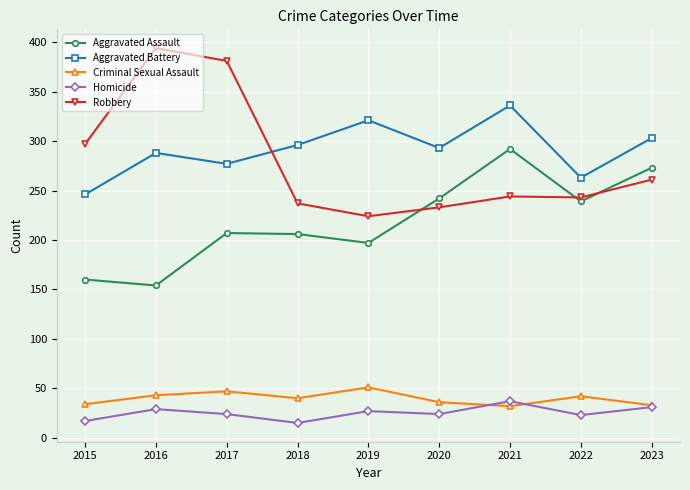

Which series has the widest spread of values?

Robbery